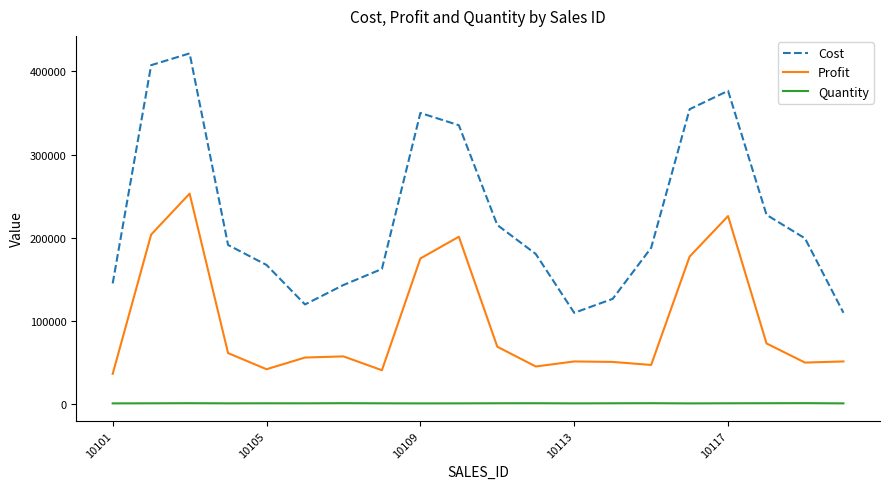

What is the difference between the maximum and minimum values in the Cost series?

312000